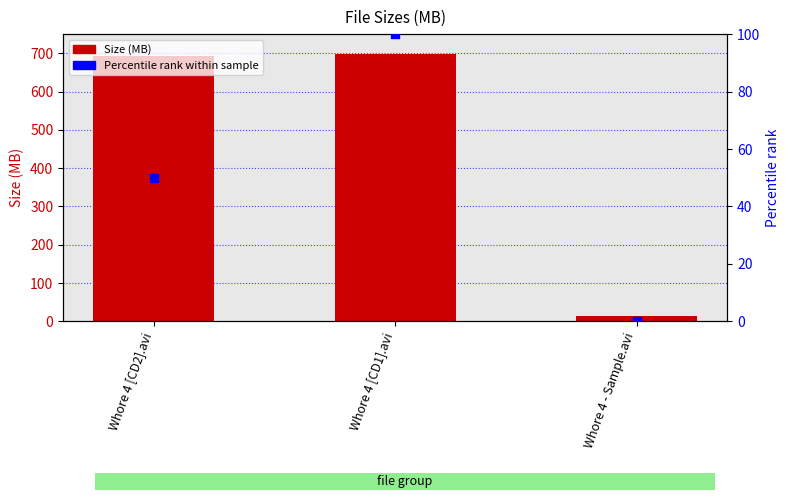

Which series contains the highest Y value?

Size (MB)